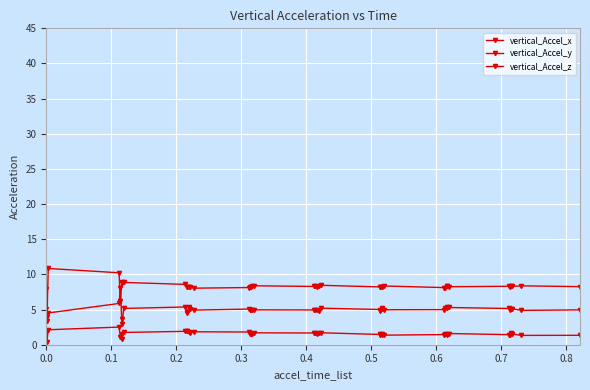

In vertical_Accel_y, how many points are lower than both neighbors (excluding endpoints)?

12